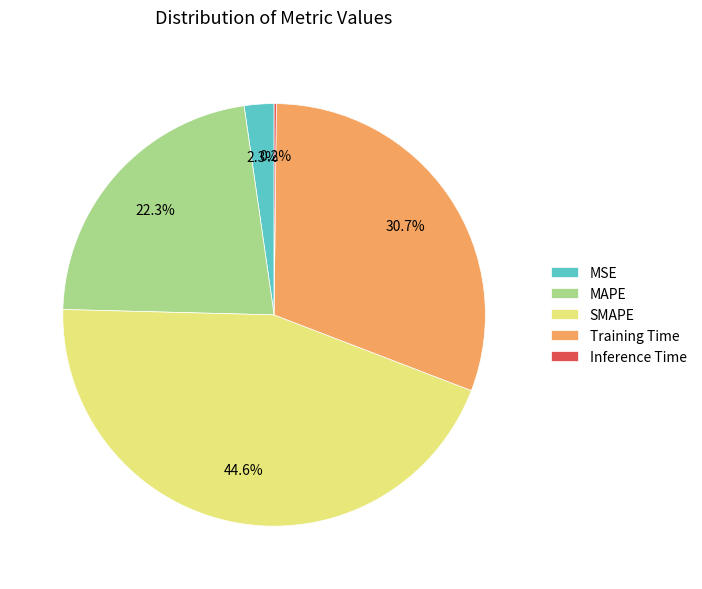

What percentage is the MAPE slice, to the nearest percent?

22%